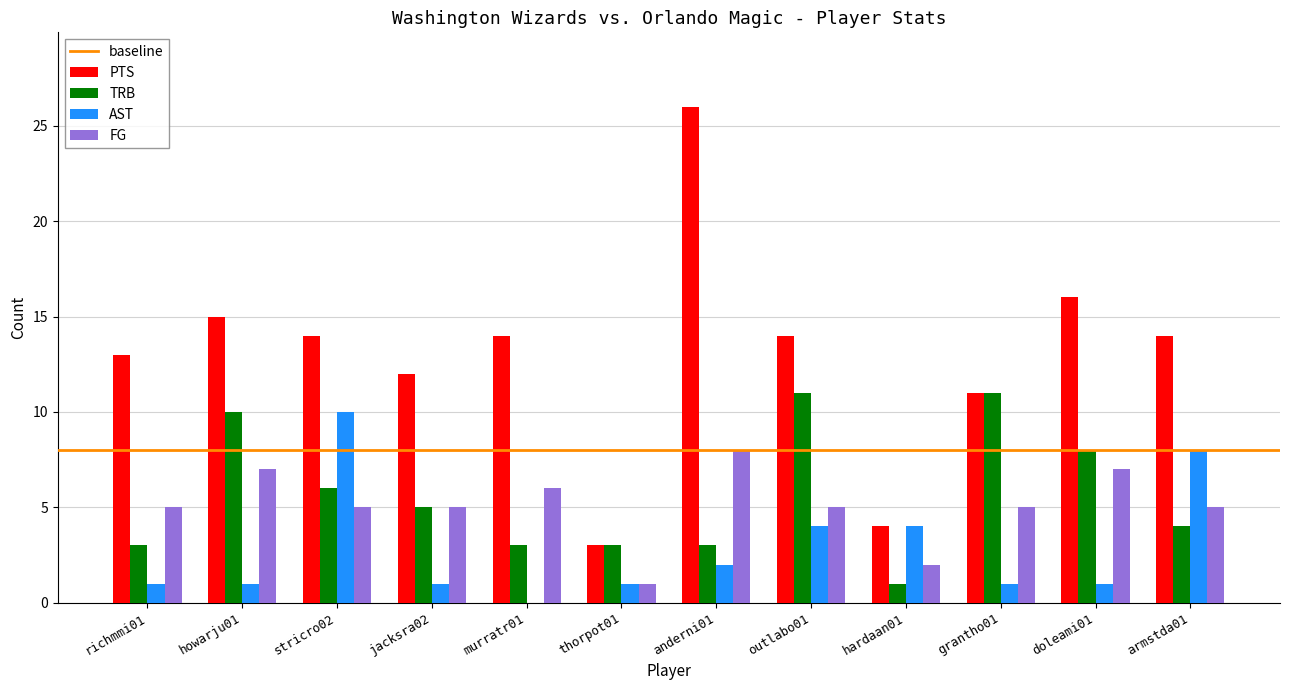

The AST series shows 0 at thorpot01. True or false?

False